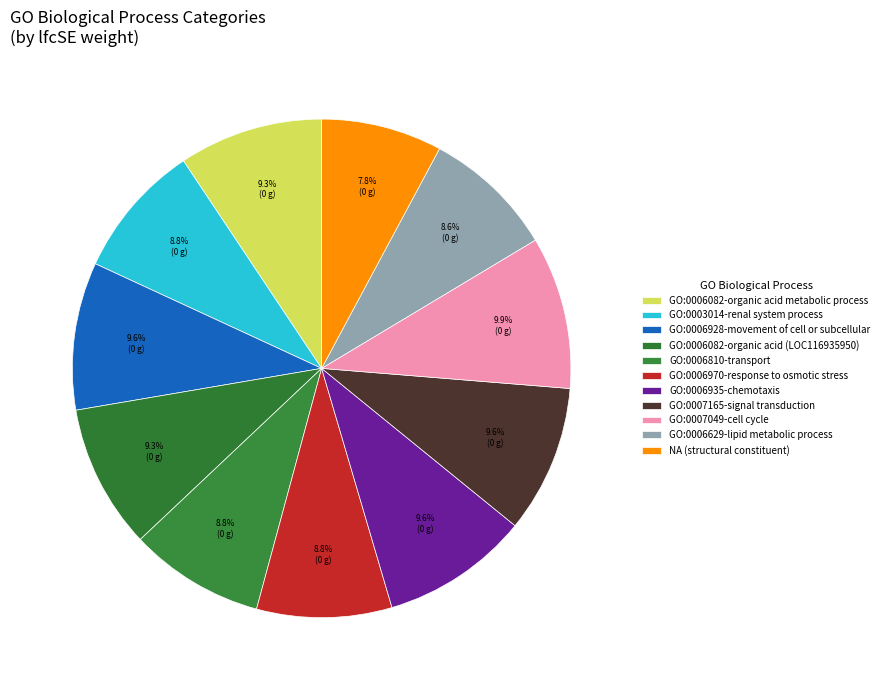

True or false: GO:0006082-organic acid (LOC116935950) accounts for 9% of the total.

True